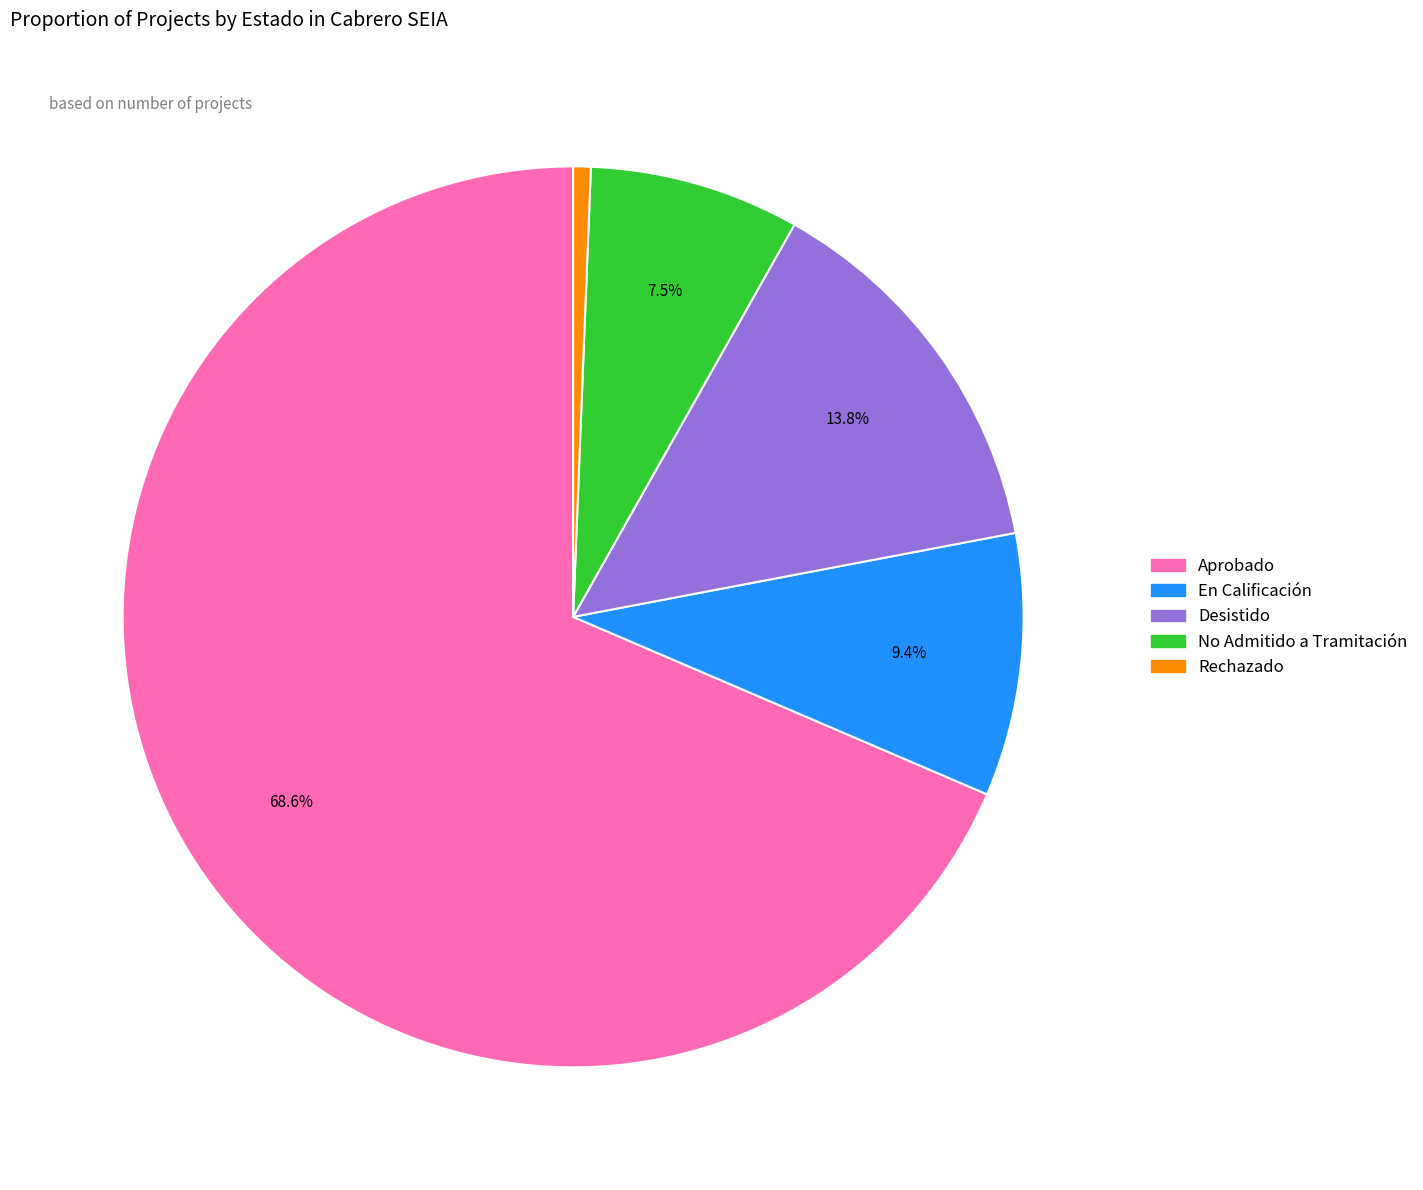

To the nearest percent, what is the average slice percentage?

20%